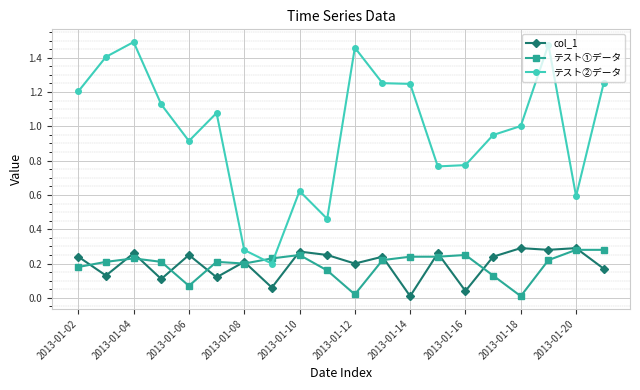

Which series has the largest total across all categories?

テスト②データ